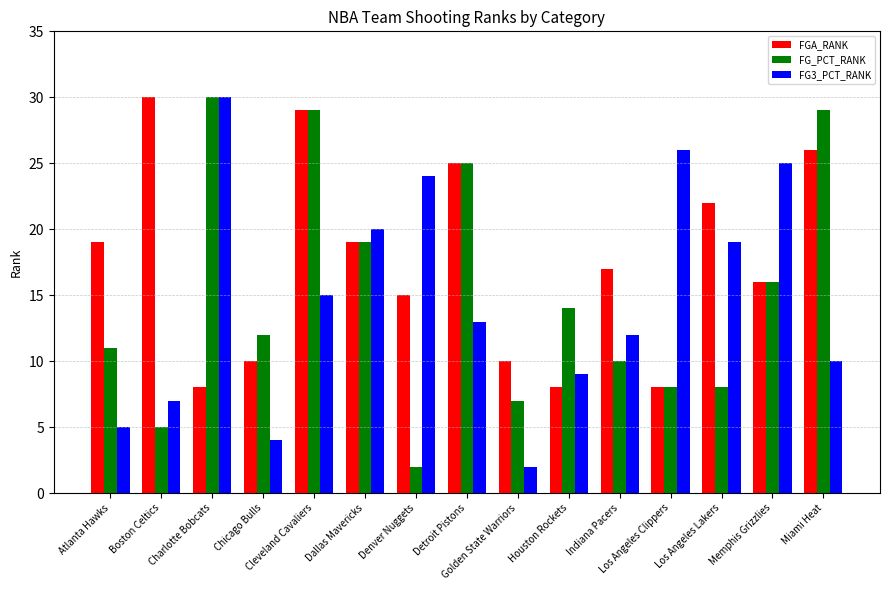

At which label does FG3_PCT_RANK reach its minimum?

Golden State Warriors